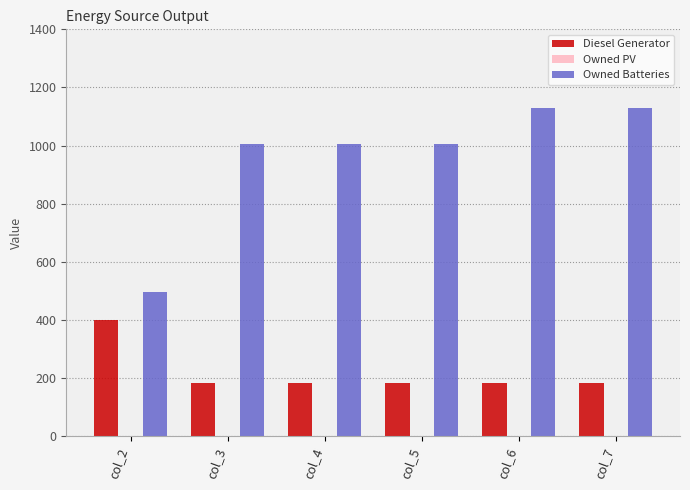

How many bars are there in each group?

2